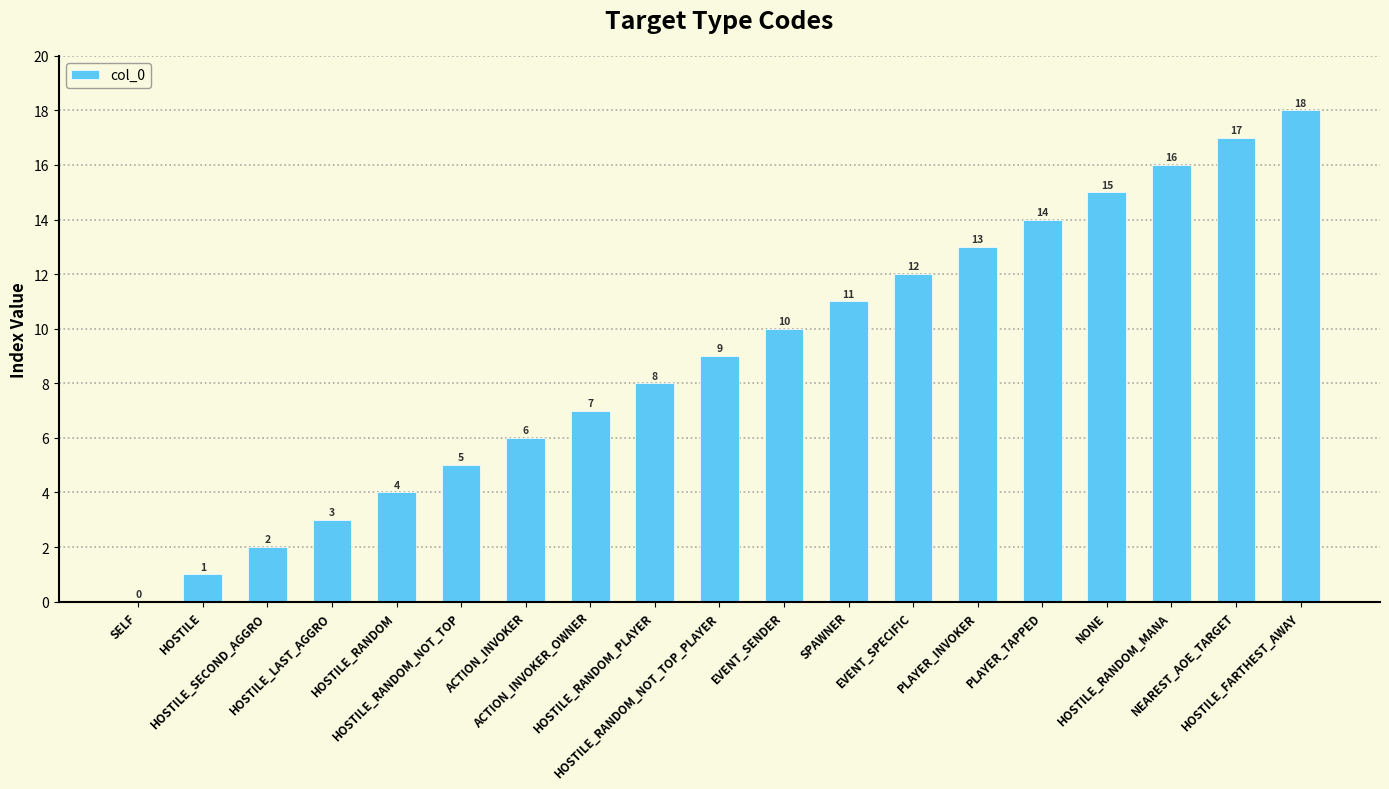

What is the difference between the values at HOSTILE and PLAYER_TAPPED?

13